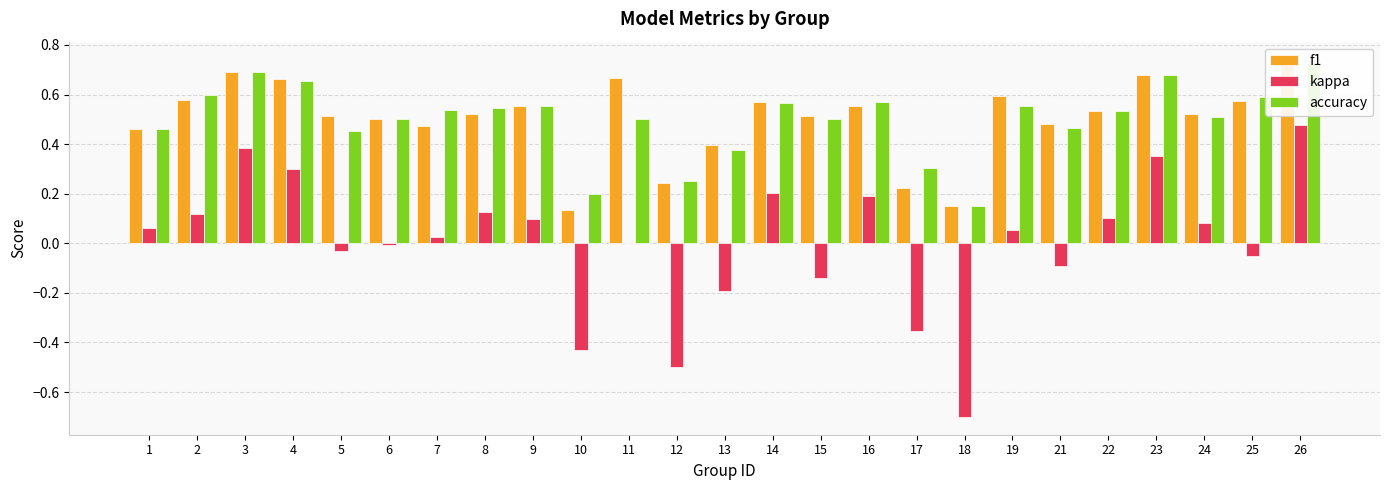

Rank the series at 11 from lowest to highest value.

kappa, accuracy, f1